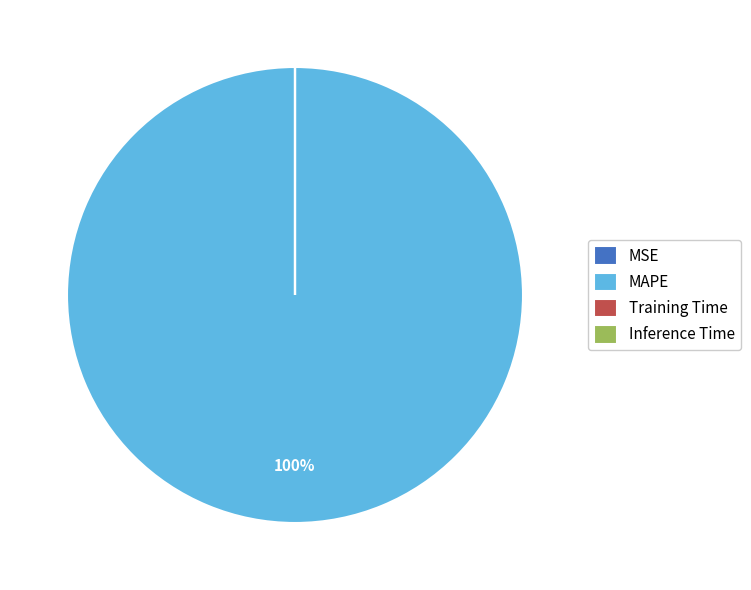

To the nearest percent, what portion does MAPE represent?

100%